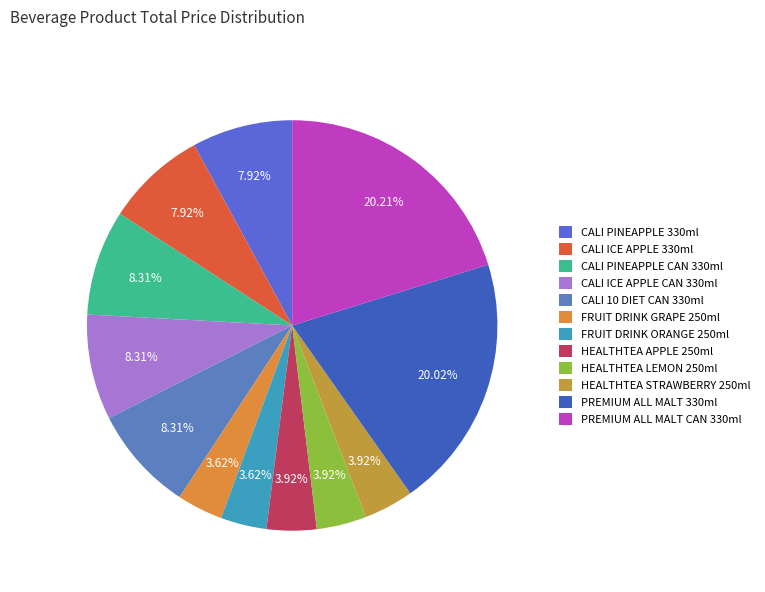

What is the ratio of the value at PREMIUM ALL MALT CAN 330ml to the value at HEALTHTEA APPLE 250ml?

5.2